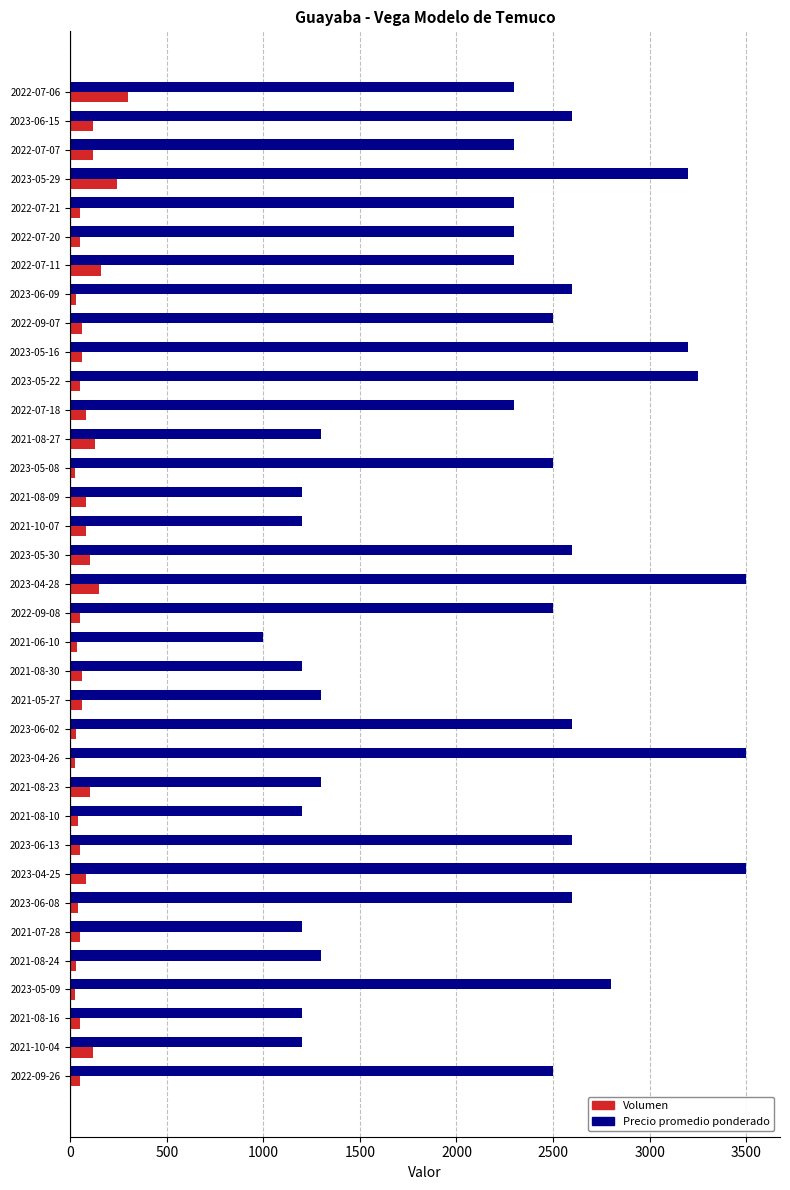

Which series has the widest spread of values?

Precio promedio ponderado